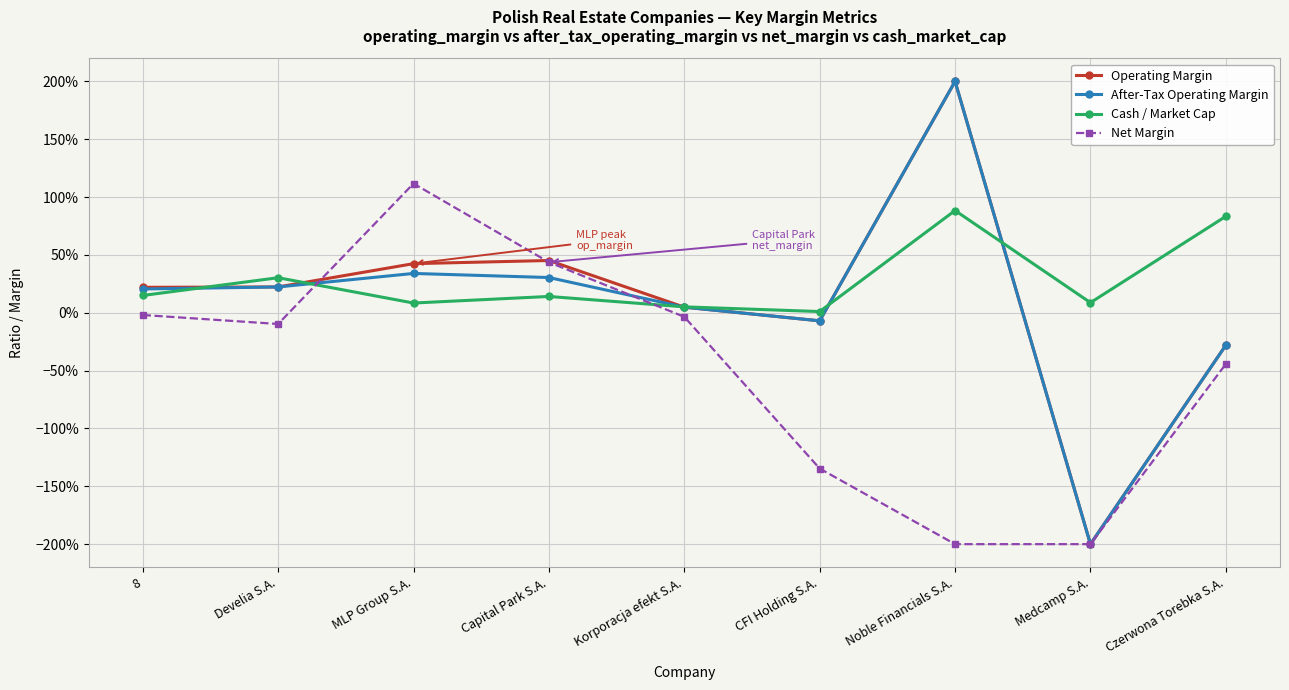

At how many categories does at least one series exceed -1?

9